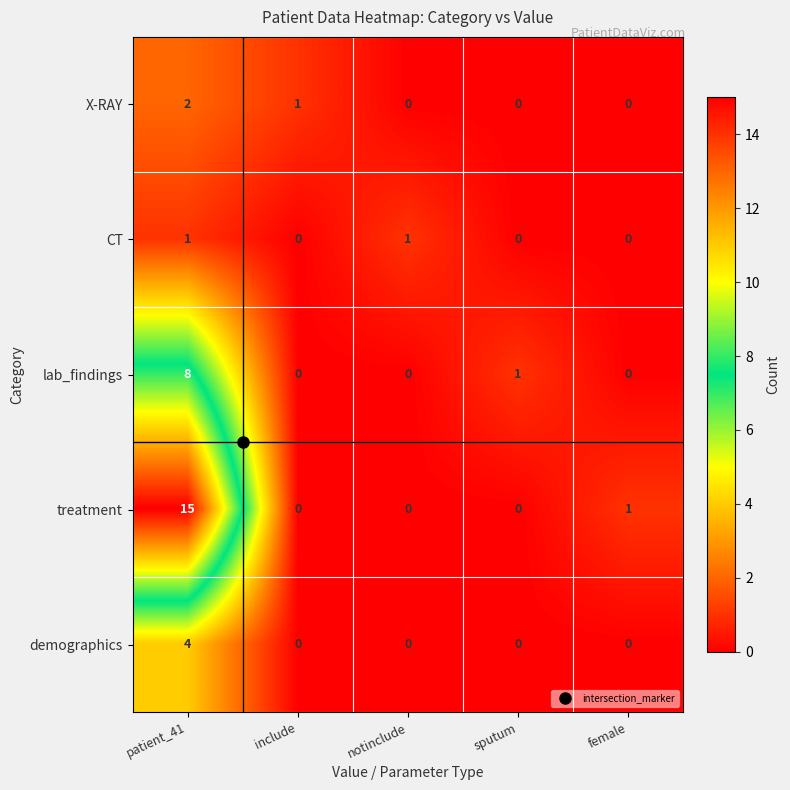

At which category is the sum across all series the highest?

patient_41